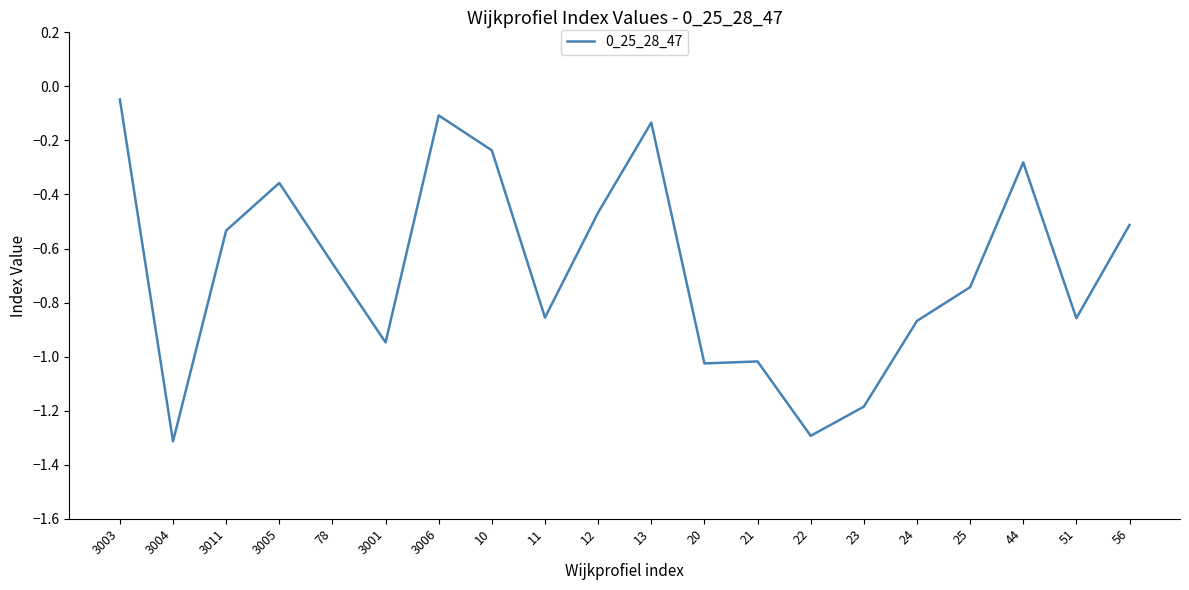

Where is the first local minimum?

3004